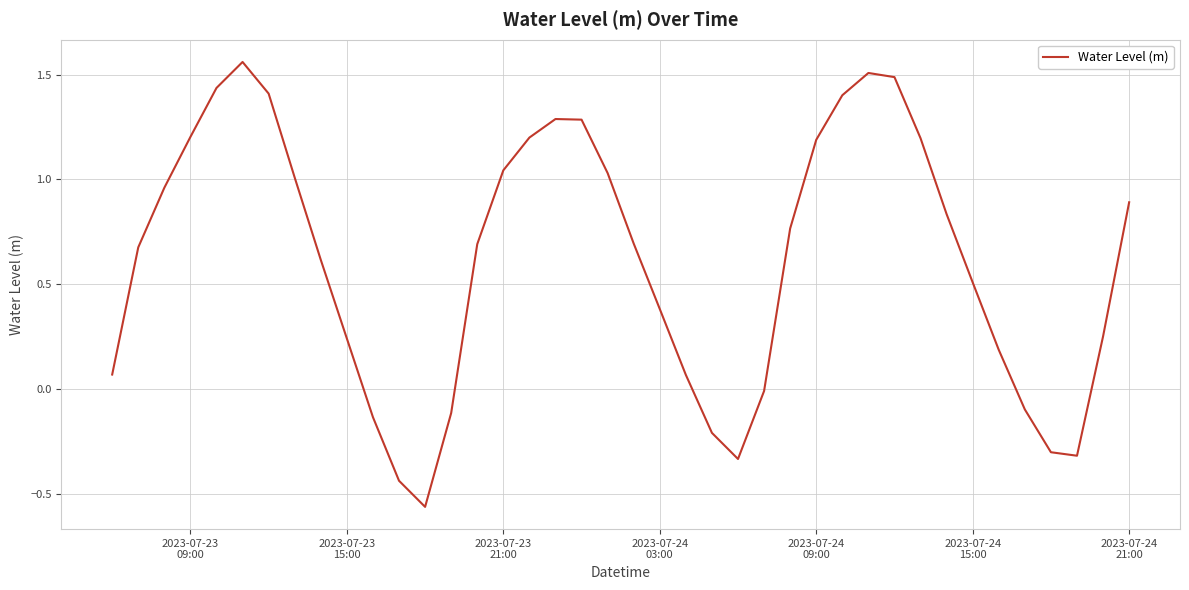

What is the difference between the maximum and minimum values?

2.1